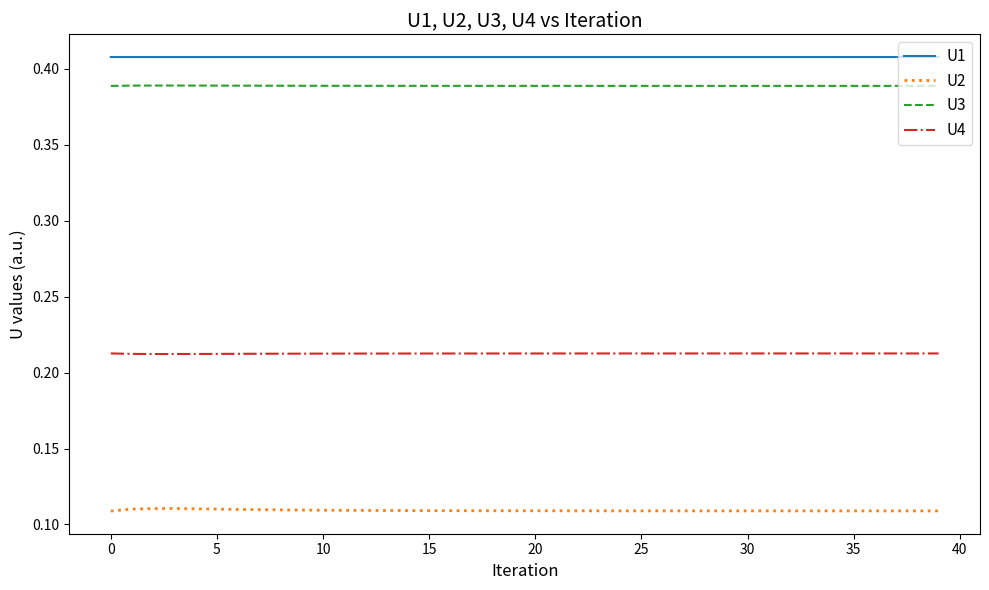

Which series has the largest total across all categories?

U1